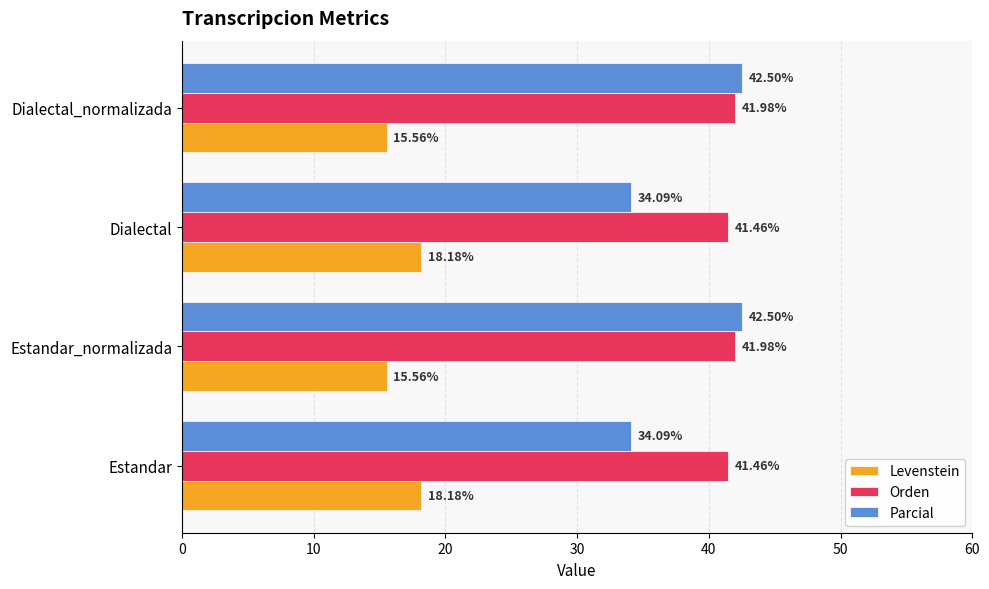

What is the sum of the Levenstein values at Estandar and Estandar_normalizada?

33.7